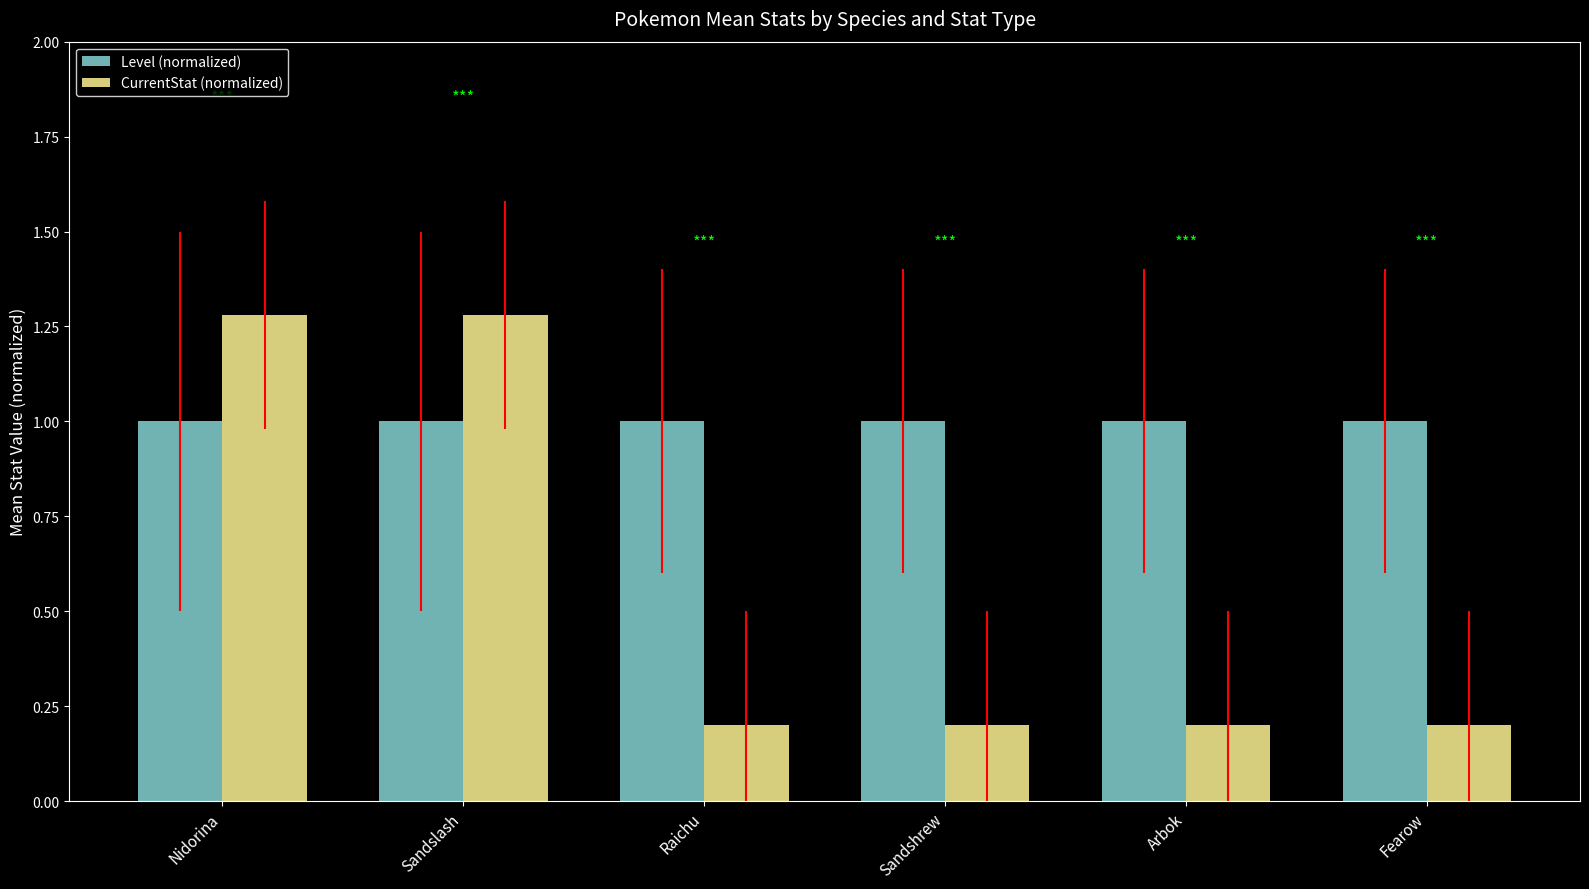

Rank the series by their average value, from lowest to highest.

CurrentStat (normalized), Level (normalized)